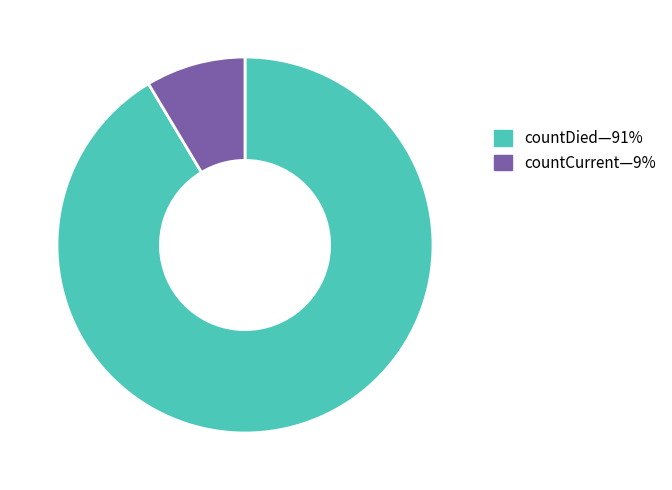

Which slice is the largest?

countDied—91%